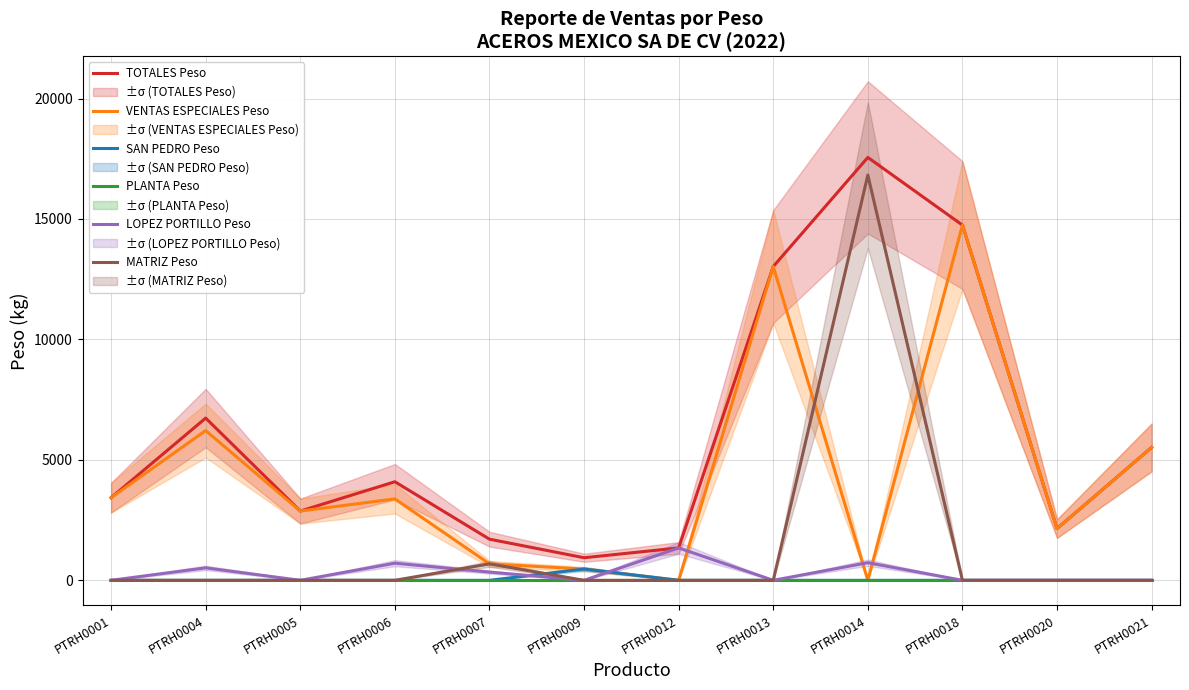

True or false: SAN PEDRO Peso and TOTALES Peso intersect in this chart.

False